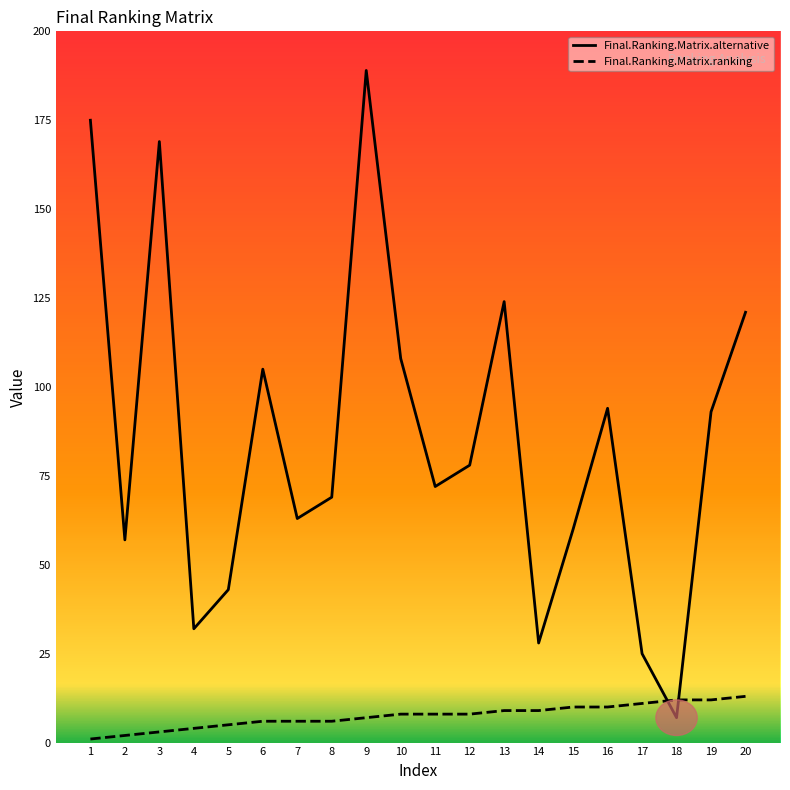

Which label corresponds to the largest value in the chart?

9